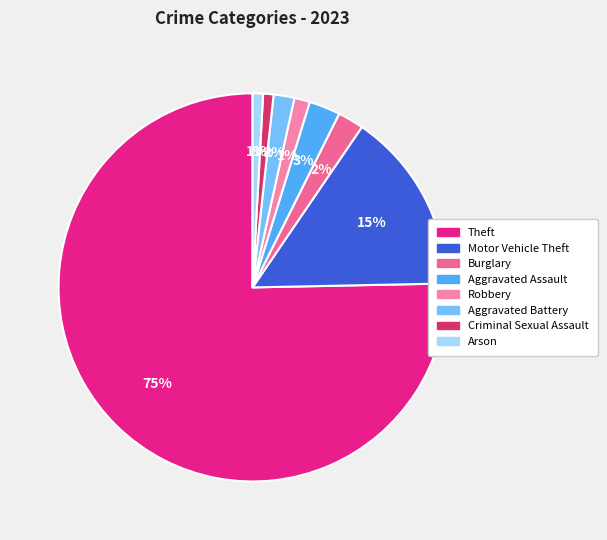

To the nearest percent, what is the average slice percentage?

12%